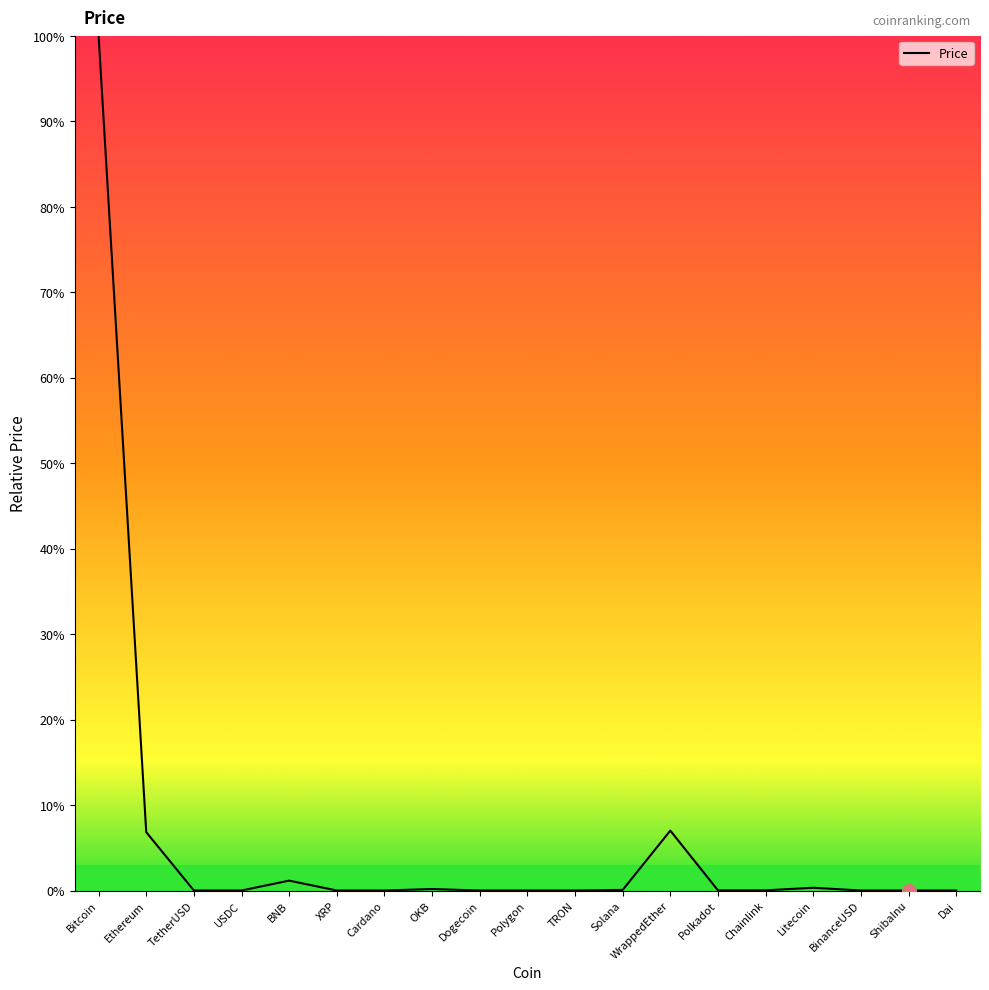

What is the approximate value at WrappedEther?

7.0